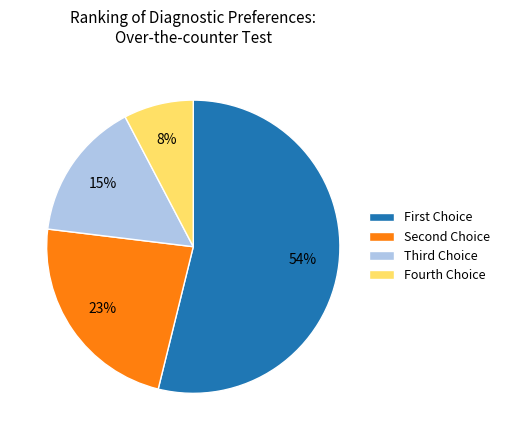

To the nearest percent, what is the difference between the largest and smallest slice percentages?

46%